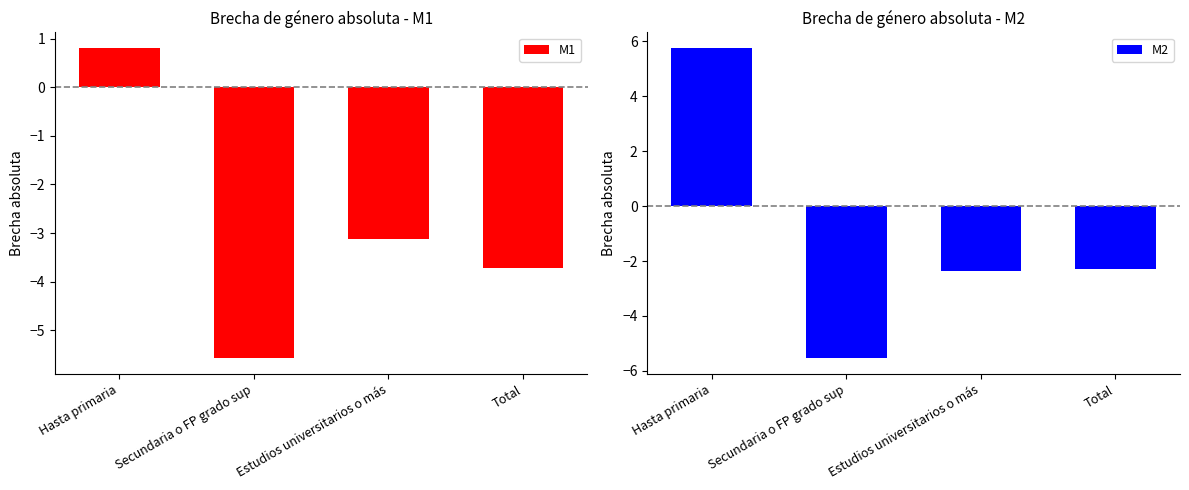

Are the bars horizontal?

No